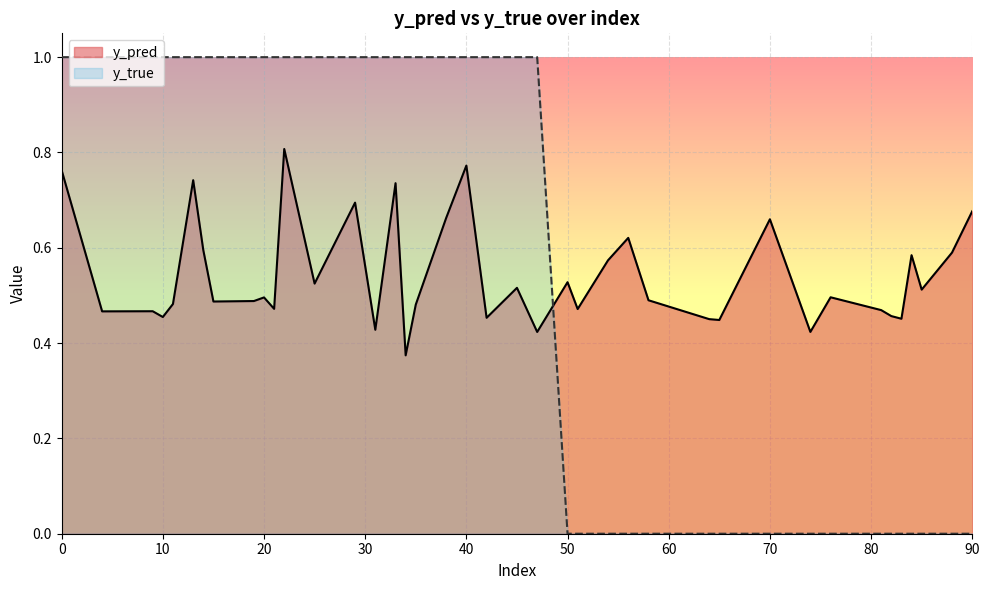

Which series has the largest range (max minus min)?

y_true